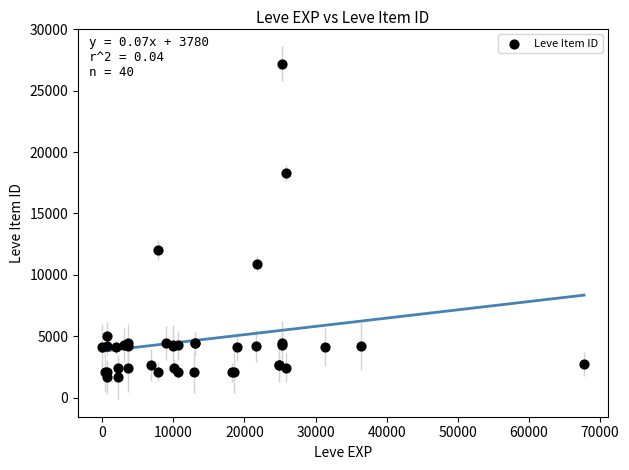

What Y value in the scatter plot is closest to 14448?

12018